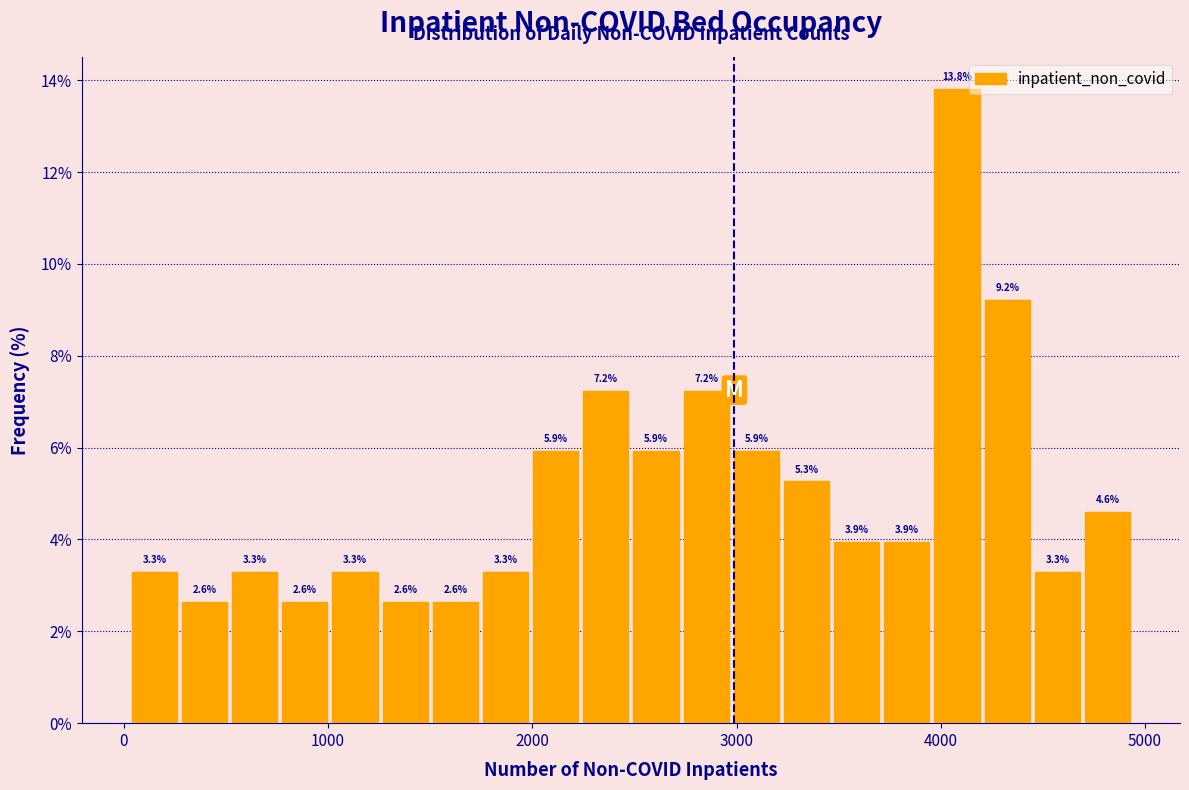

Read against the x-axis, roughly where is the centre of the tallest bar?

4100